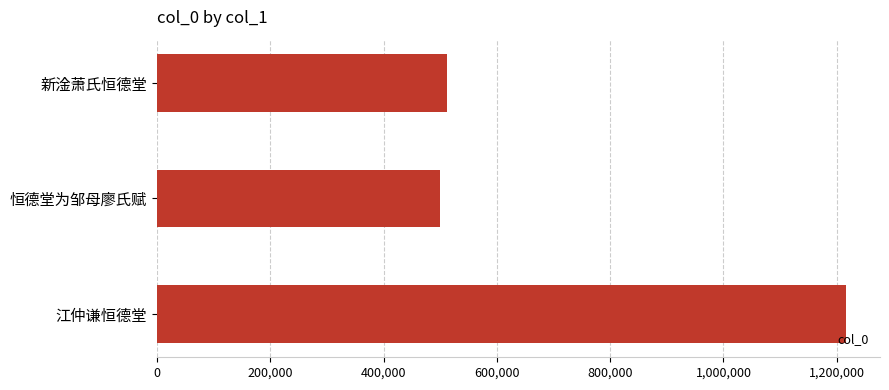

What is the difference between the maximum and minimum values?

715987